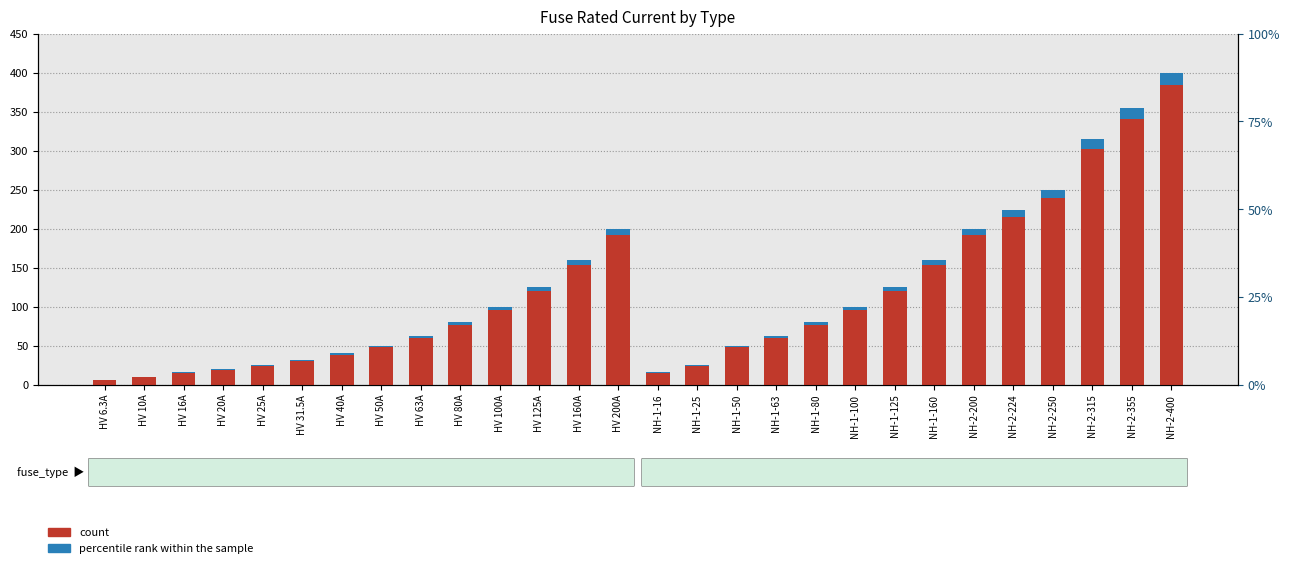

What is the value of the percentile rank within sample bar at the 2nd from the left?

0.4